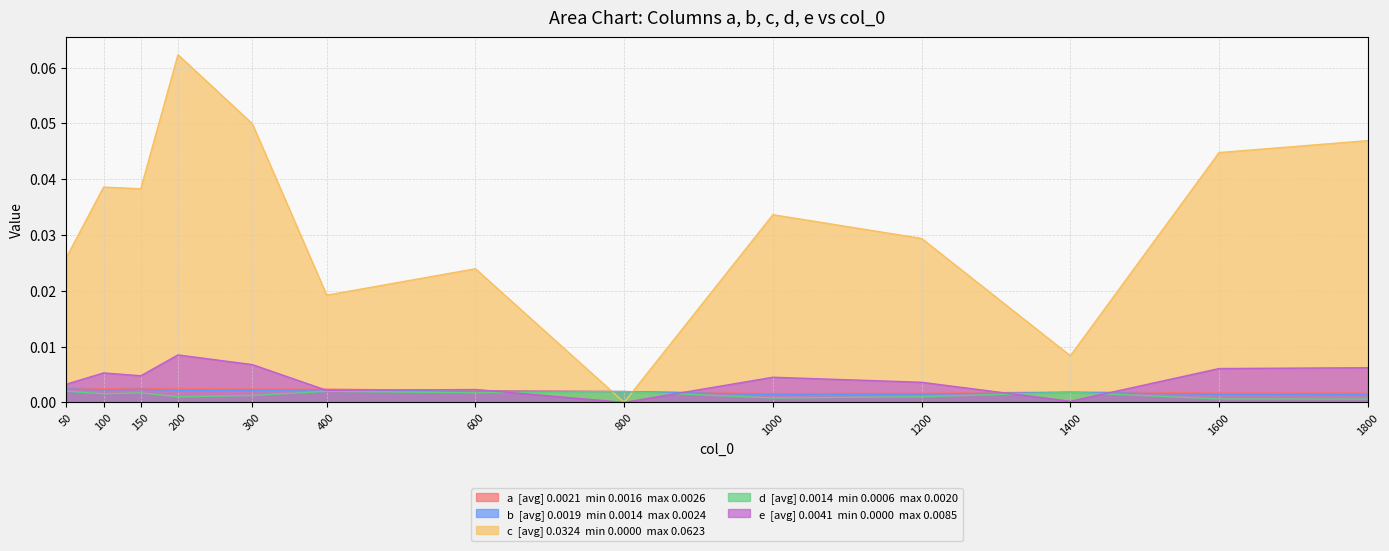

Which series has the widest spread of values?

c